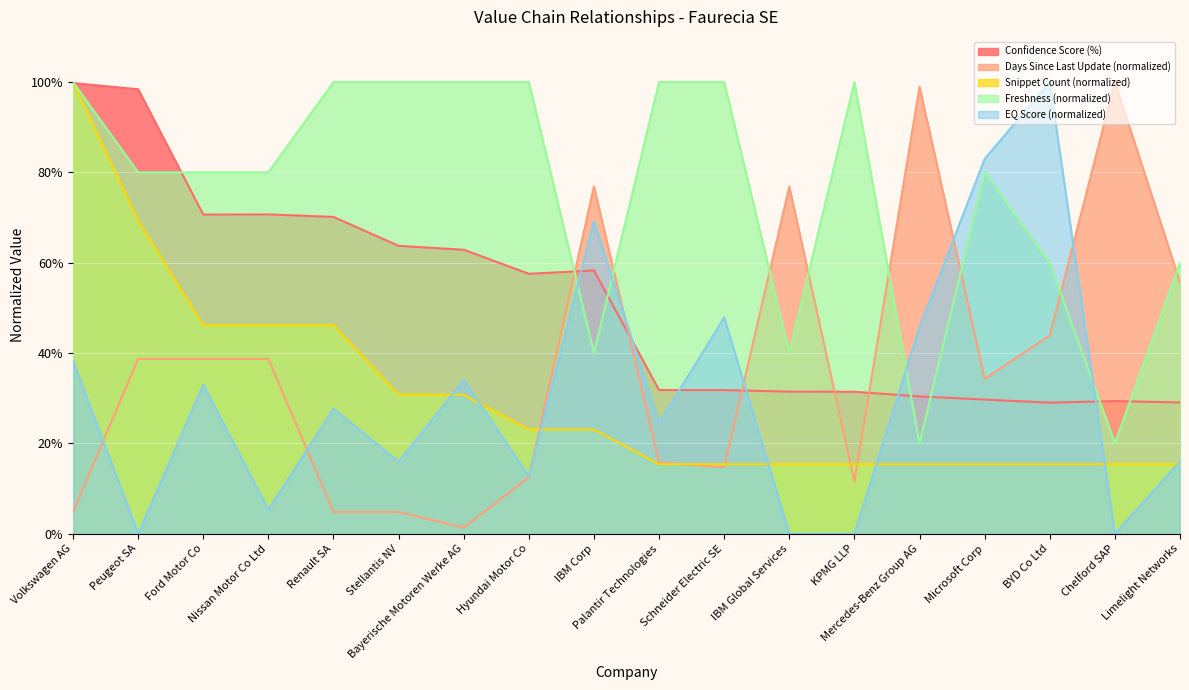

What is the value of the Snippet Count point at the 18th from the left?

0.2